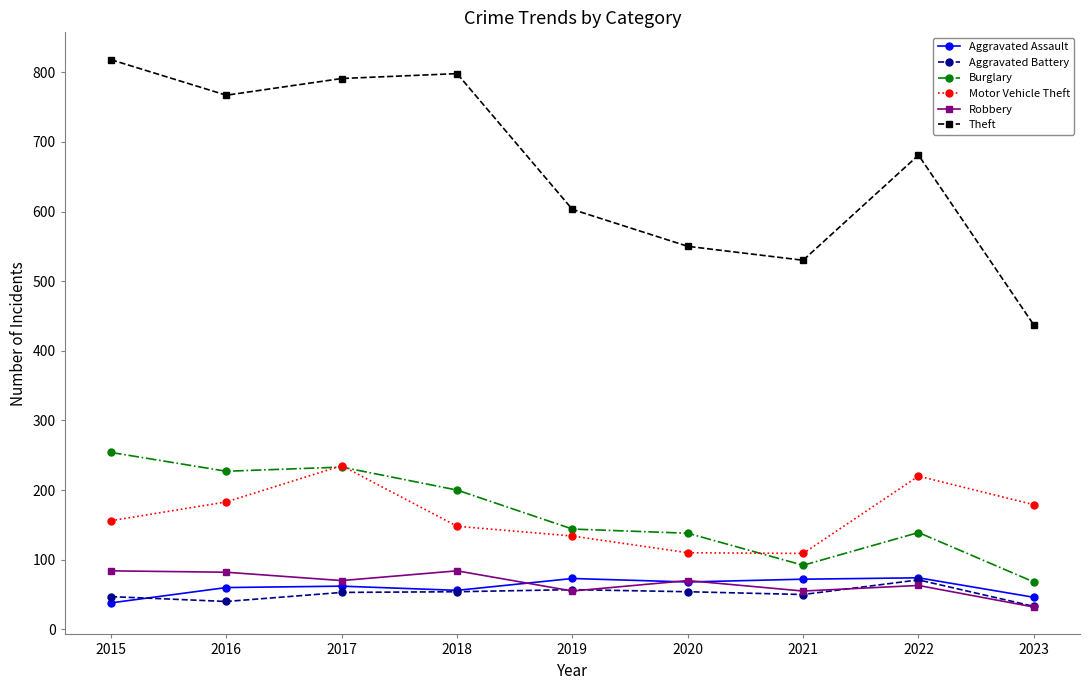

Which series has the largest total across all categories?

Theft